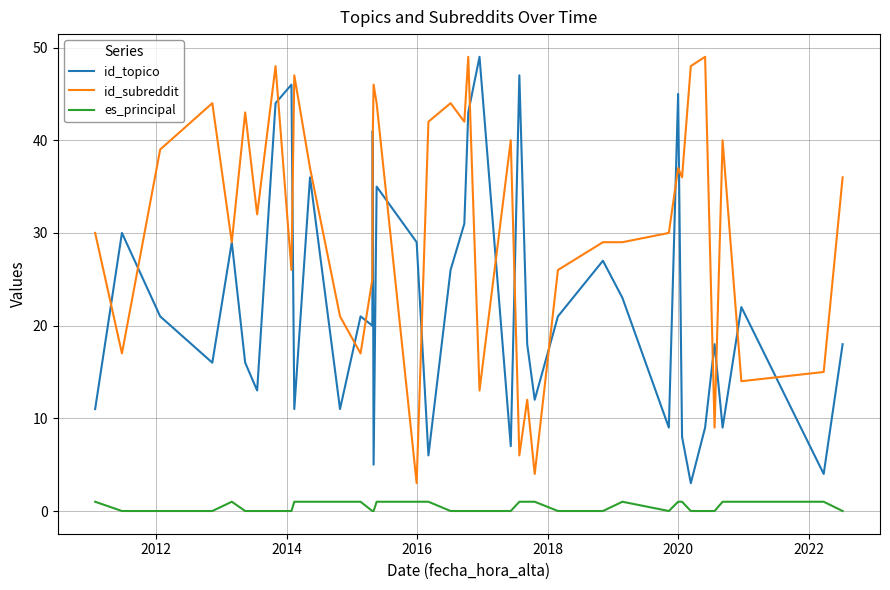

Rank the series by their average value, from highest to lowest.

id_subreddit, id_topico, es_principal